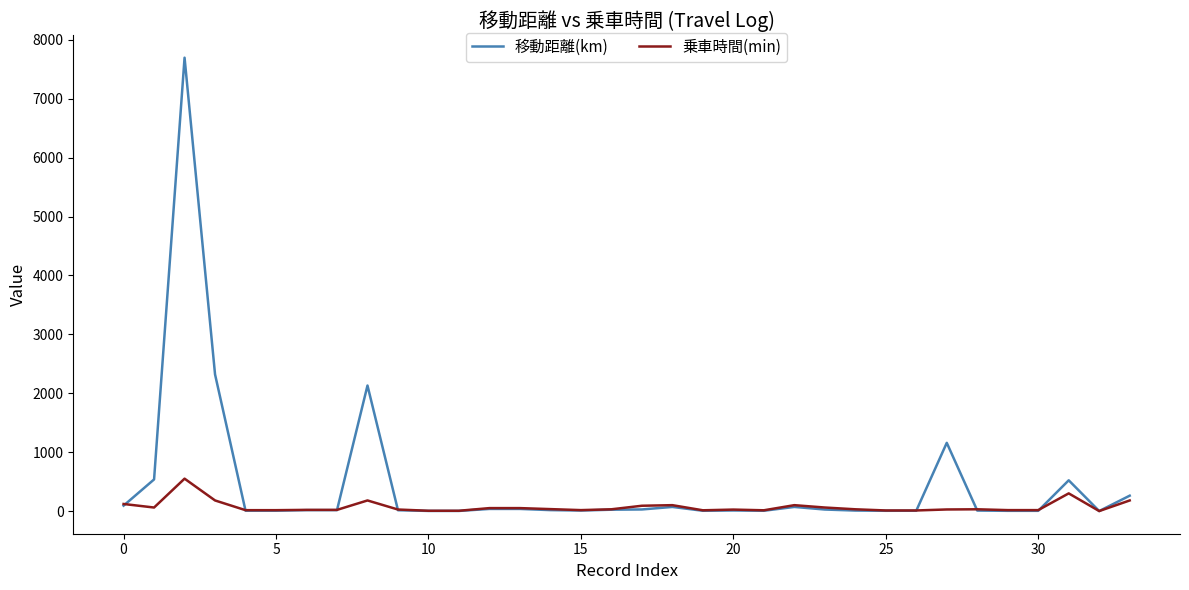

List the series in order of their peak value, lowest first.

乗車時間(min), 移動距離(km)